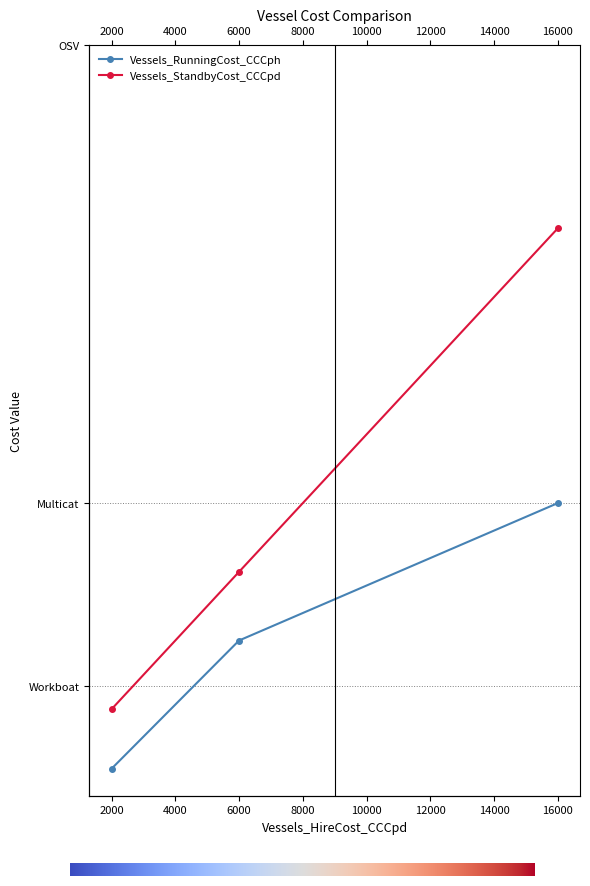

Rank the categories by Vessels_RunningCost_CCCph value from lowest to highest.

2000, 6000, 16000